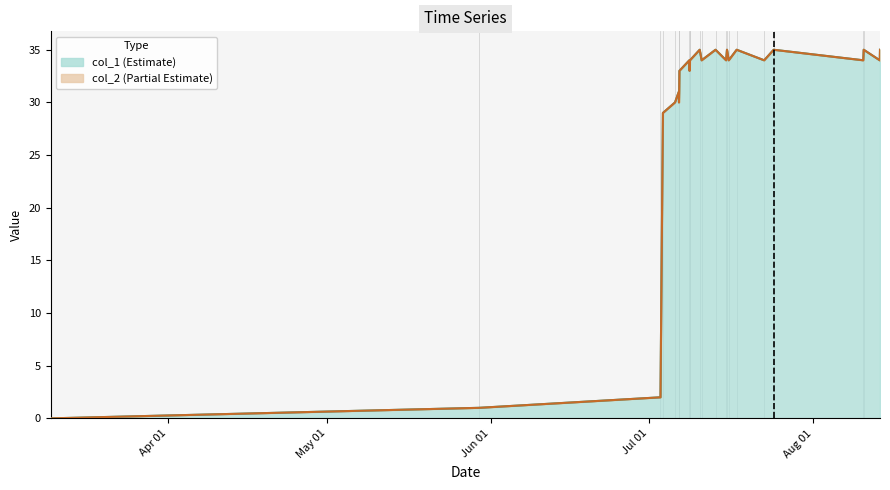

What is the sum of all values?

737